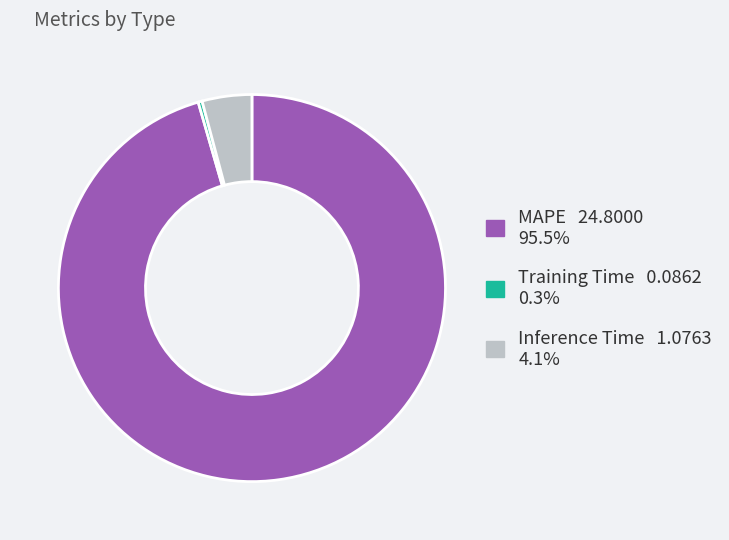

Combined, do Training Time and MAPE account for over 50%?

Yes